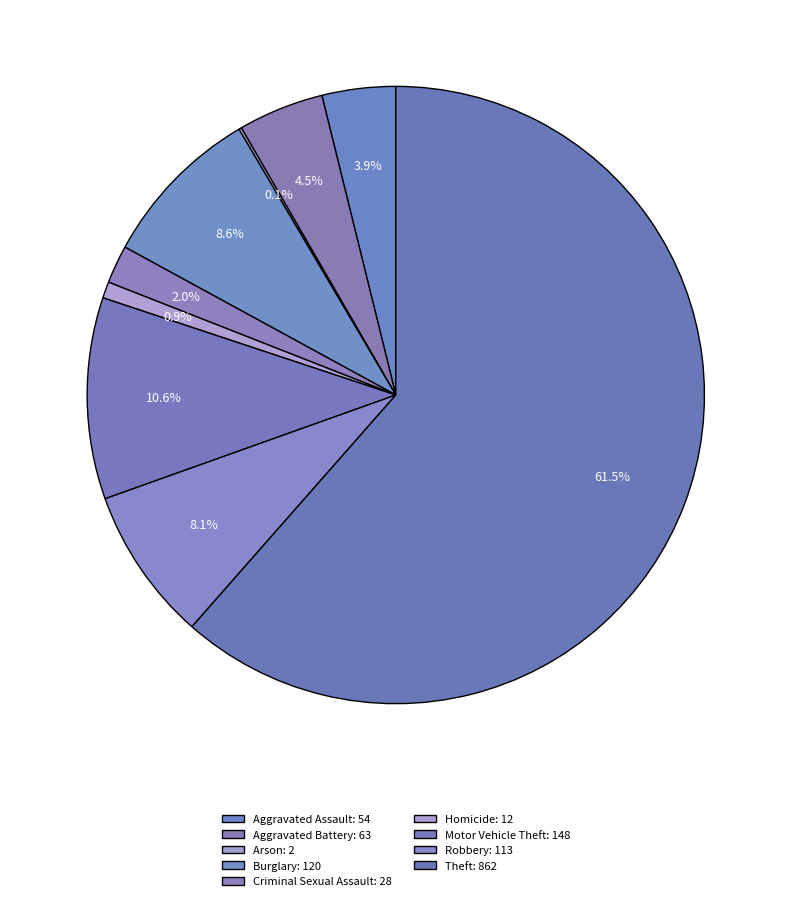

Count the number of slices in the pie.

9